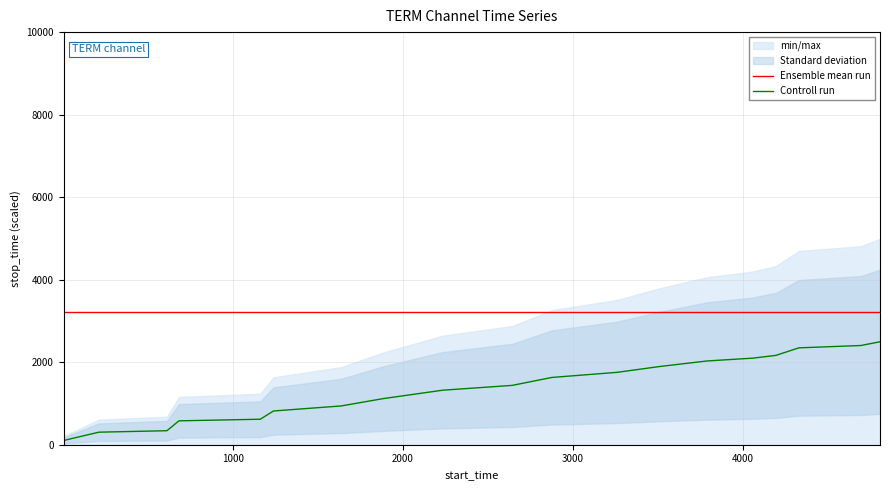

What is the maximum value for Ensemble mean run?

3223.5